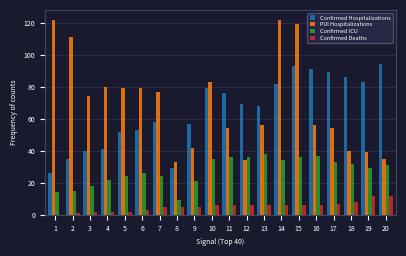

What is the total value across all series at 7?

164